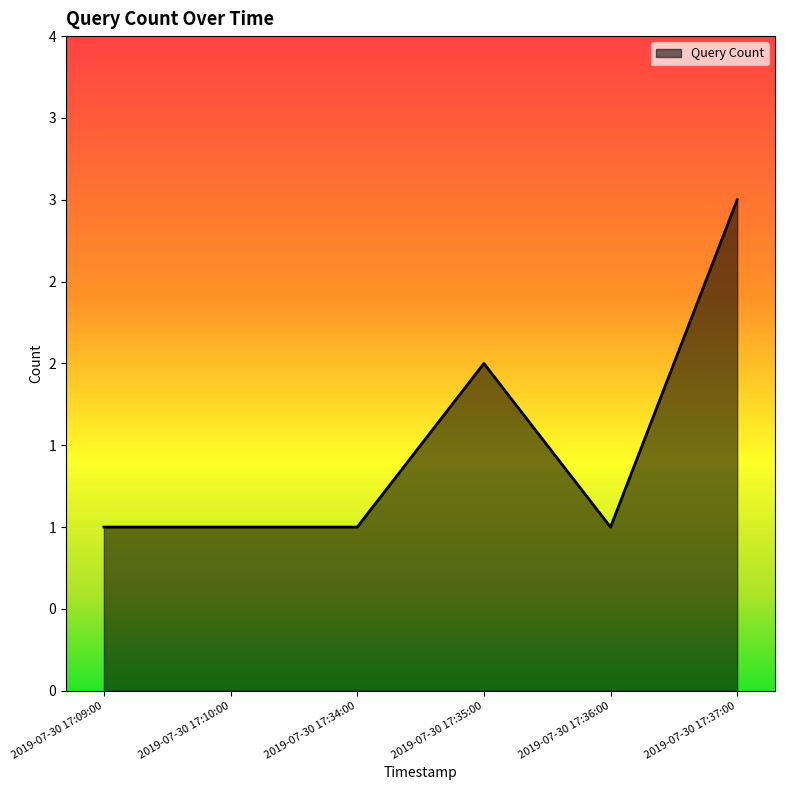

Reading left to right, what are all the values shown in this chart?

1	1	1	2	1	3